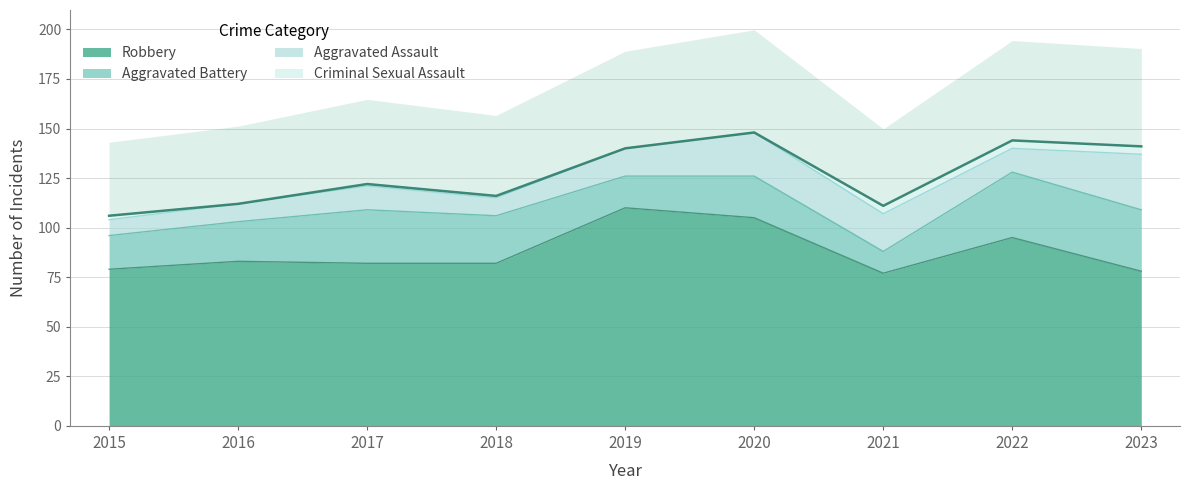

What is the value of the Aggravated Battery point at the 1st from the left?

17